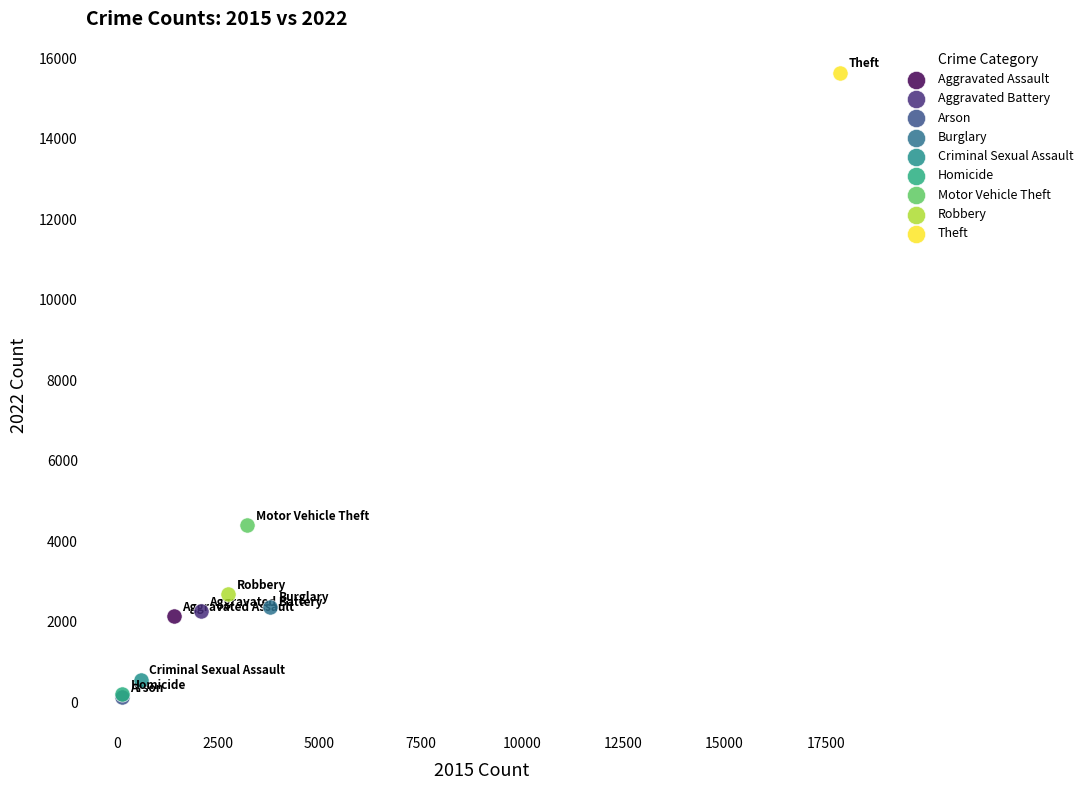

What are all the series names shown in the legend?

Aggravated Assault, Aggravated Battery, Arson, Burglary, Criminal Sexual Assault, Homicide, Motor Vehicle Theft, Robbery, Theft